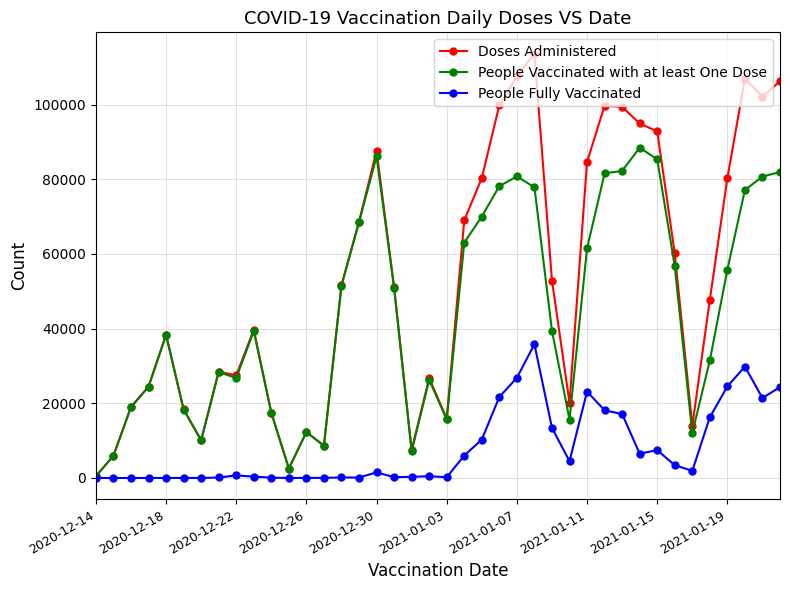

What is the difference between the maximum and minimum values in the People Vaccinated with at least One Dose series?

87957